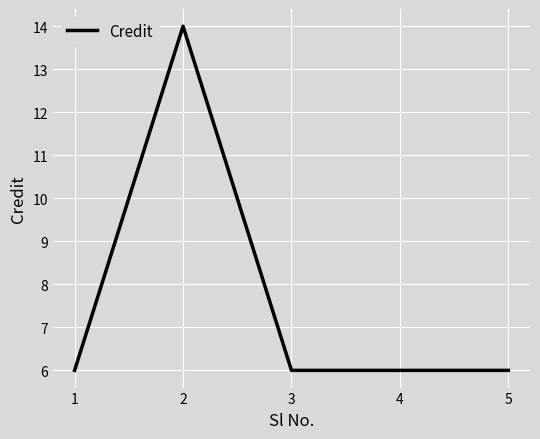

Reading right to left, transcribe all the data shown in this chart.

5=6	4=6	3=6	2=14	1=6